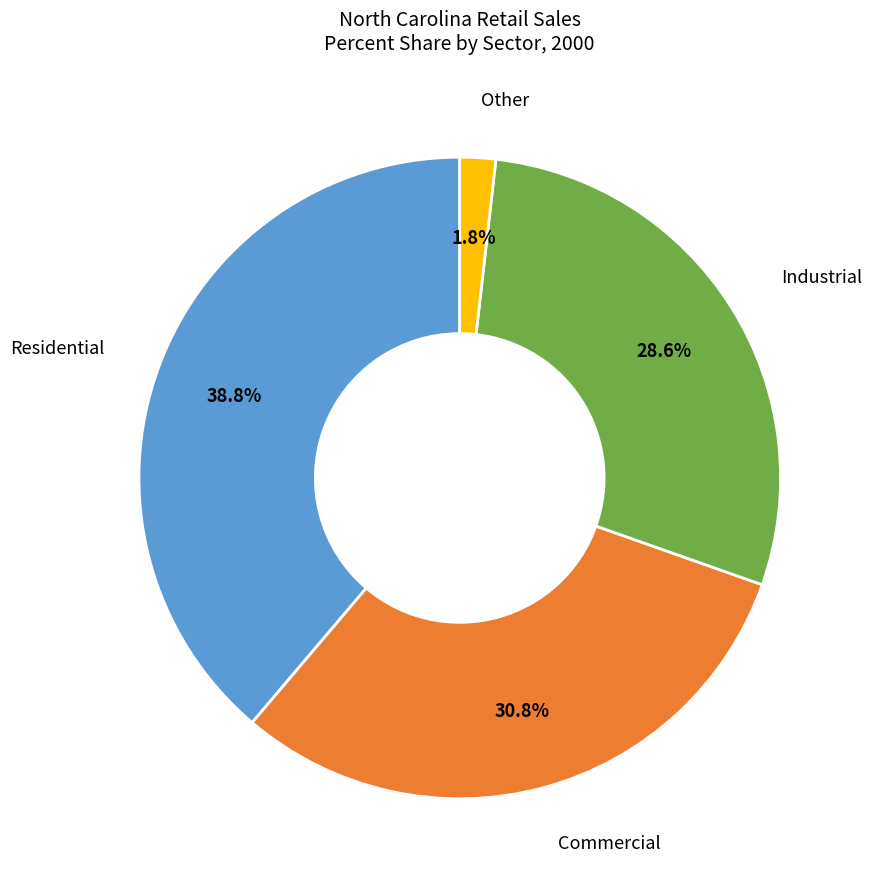

Count the number of slices in the pie.

4